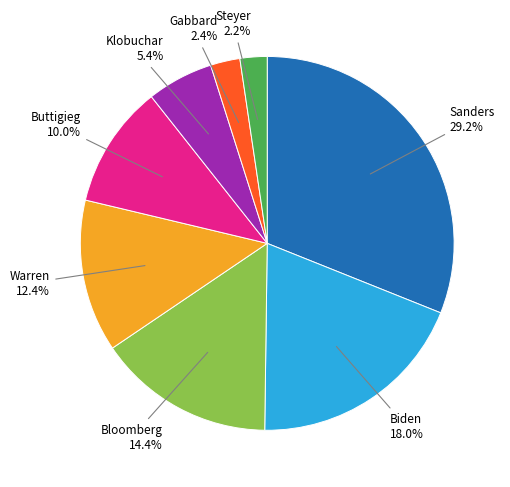

Which has a higher value, Steyer or Buttigieg?

Buttigieg